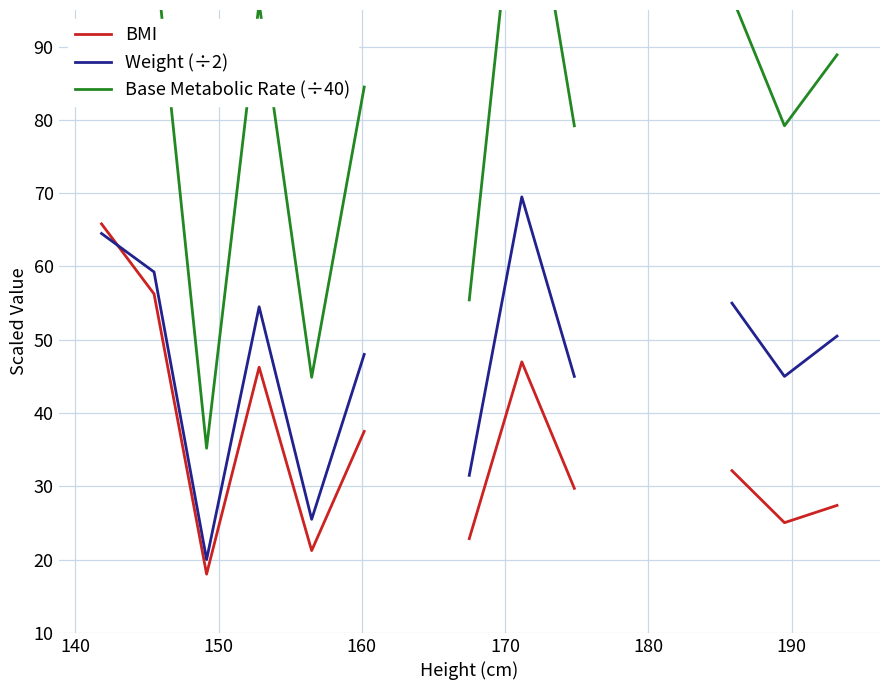

What value does the Base Metabolic Rate (÷40) series have at 150?

35.2